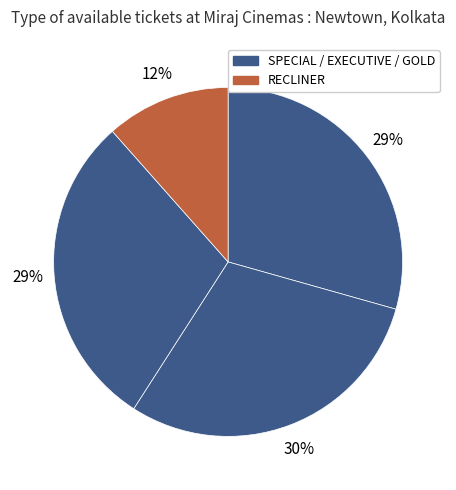

How many slices are in this pie chart?

4